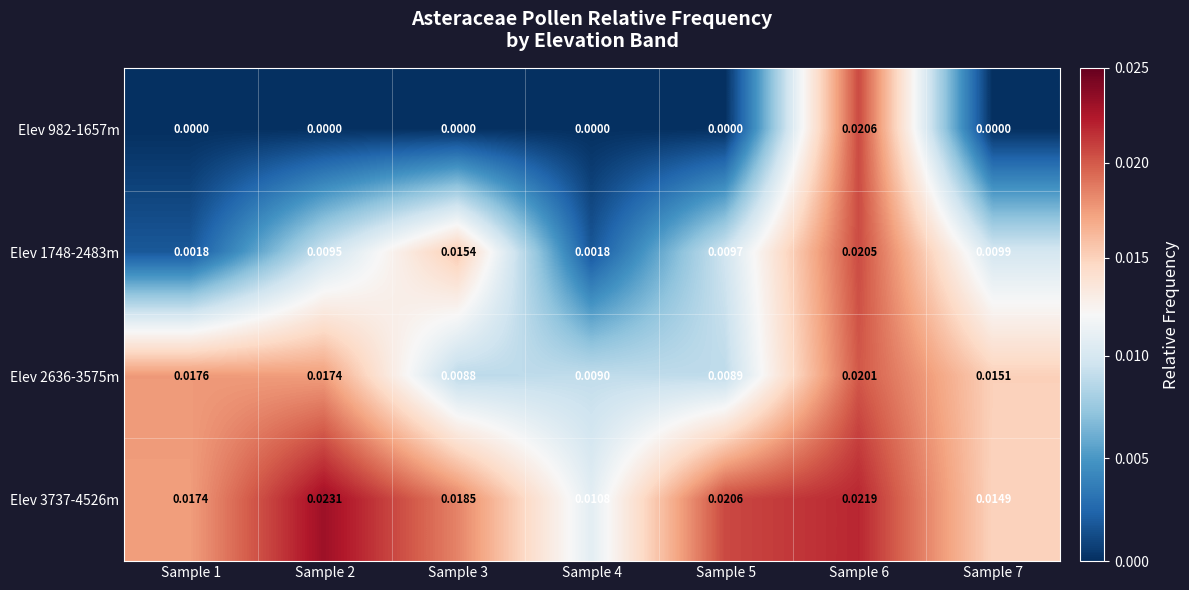

Rank the series by their maximum value, from highest to lowest.

Elev 3737-4526m, Elev 982-1657m, Elev 1748-2483m, Elev 2636-3575m